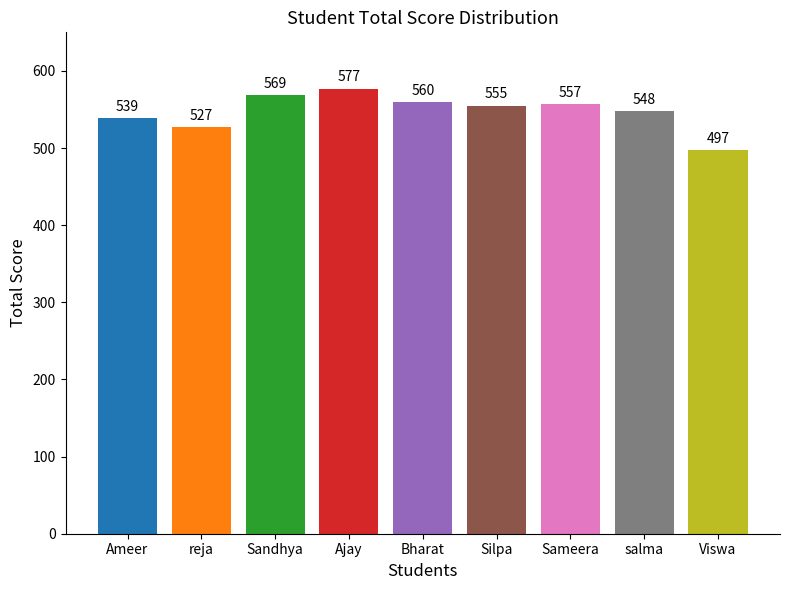

List the labels in order of value, largest first.

Ajay, Sandhya, Bharat, Sameera, Silpa, salma, Ameer, reja, Viswa